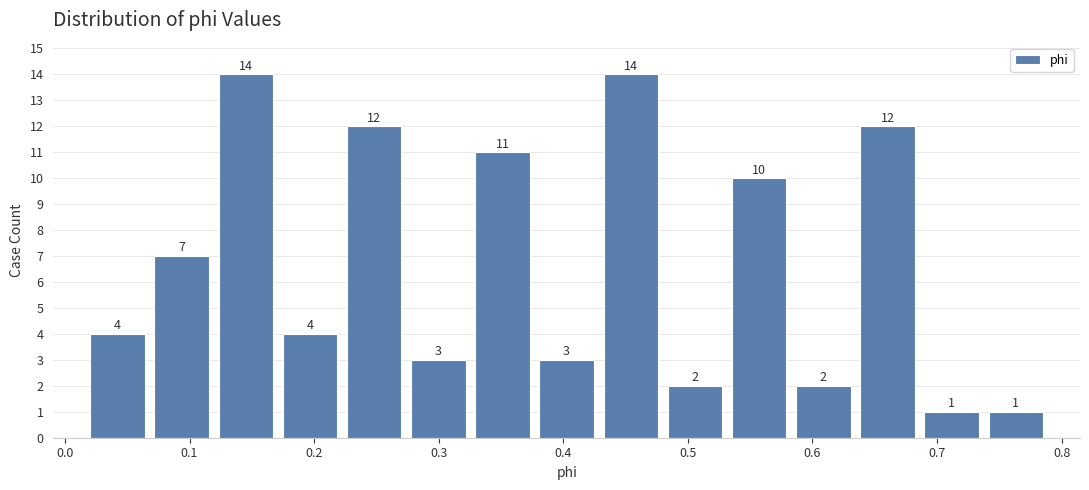

Reading left to right, list every bar in this chart as the range it spans on the x-axis followed by its height. The bar edges are not printed on the chart, so give them approximately, as read against the axis.

0.02 to 0.07: 4
0.07 to 0.12: 7
0.12 to 0.17: 14
0.17 to 0.22: 4
0.22 to 0.27: 12
0.27 to 0.33: 3
0.33 to 0.38: 11
0.38 to 0.43: 3
0.43 to 0.48: 14
0.48 to 0.53: 2
0.53 to 0.58: 10
0.58 to 0.63: 2
0.63 to 0.69: 12
0.69 to 0.74: 1
0.74 to 0.79: 1